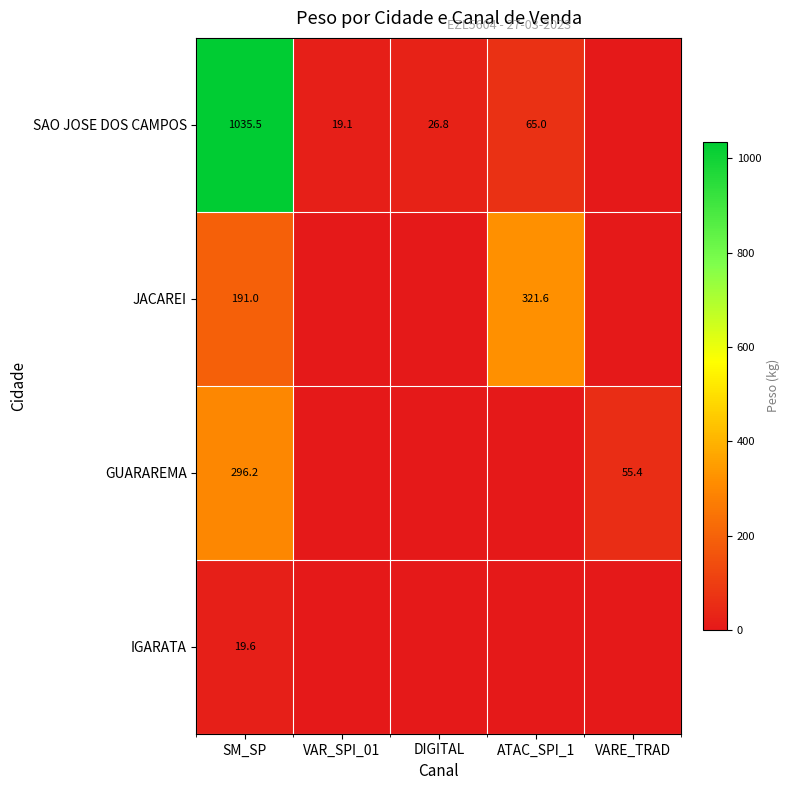

What is the total value across all series at SM_SP?

1542.3